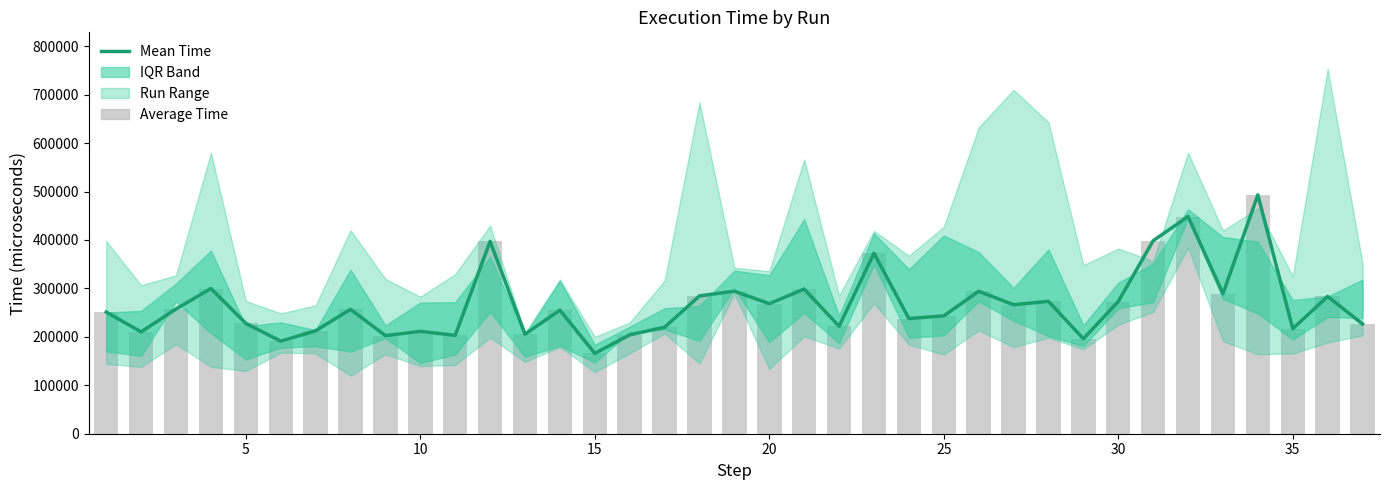

Reading left to right, list all the values displayed in this chart.

Mean Time: 251124.7	210229.6	257463.0	299736.0	227878.4	191017.0	212473.3	256746.5	202563.8	211338.3	203085.8	397106.1	205501.4	255144.4	165884.1	204064.5	219787.9	284488.2	294317.7	268420.2	298607.0	221909.7	372528.7	237764.0	243279.0	293944.0	266287.4	273257.3	195979.4	272861.8	398436.1	448400.3	289075.1	493106.4	216885.2	283436.1	226542.4
Average Time: 251124.7	210229.6	257463.0	299736.0	227878.4	191017.0	212473.3	256746.5	202563.8	211338.3	203085.8	397106.1	205501.4	255144.4	165884.1	204064.5	219787.9	284488.2	294317.7	268420.2	298607.0	221909.7	372528.7	237764.0	243279.0	293944.0	266287.4	273257.3	195979.4	272861.8	398436.1	448400.3	289075.1	493106.4	216885.2	283436.1	226542.4